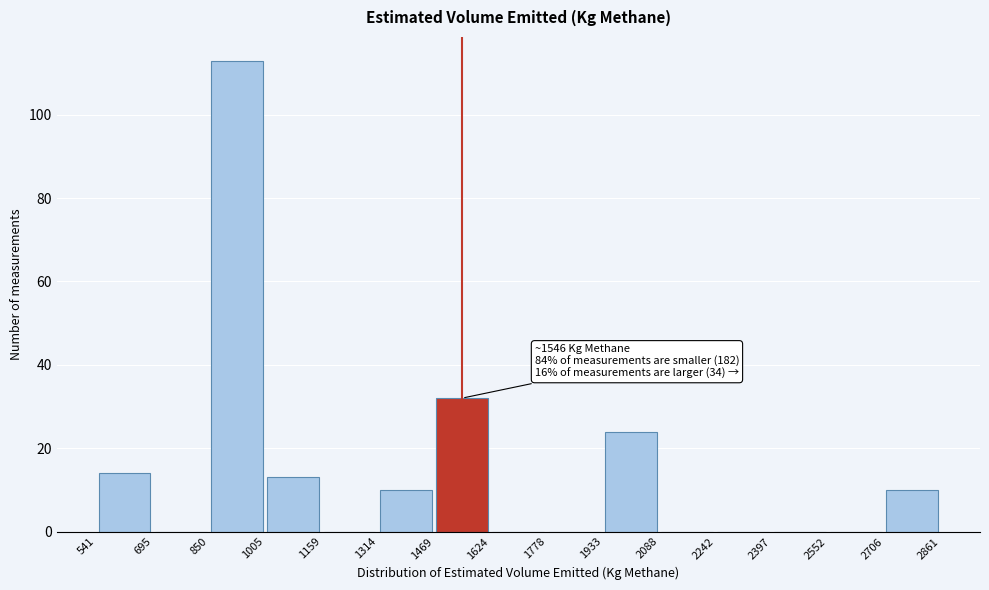

Which range on the x-axis has the tallest bar?

850 to 1005